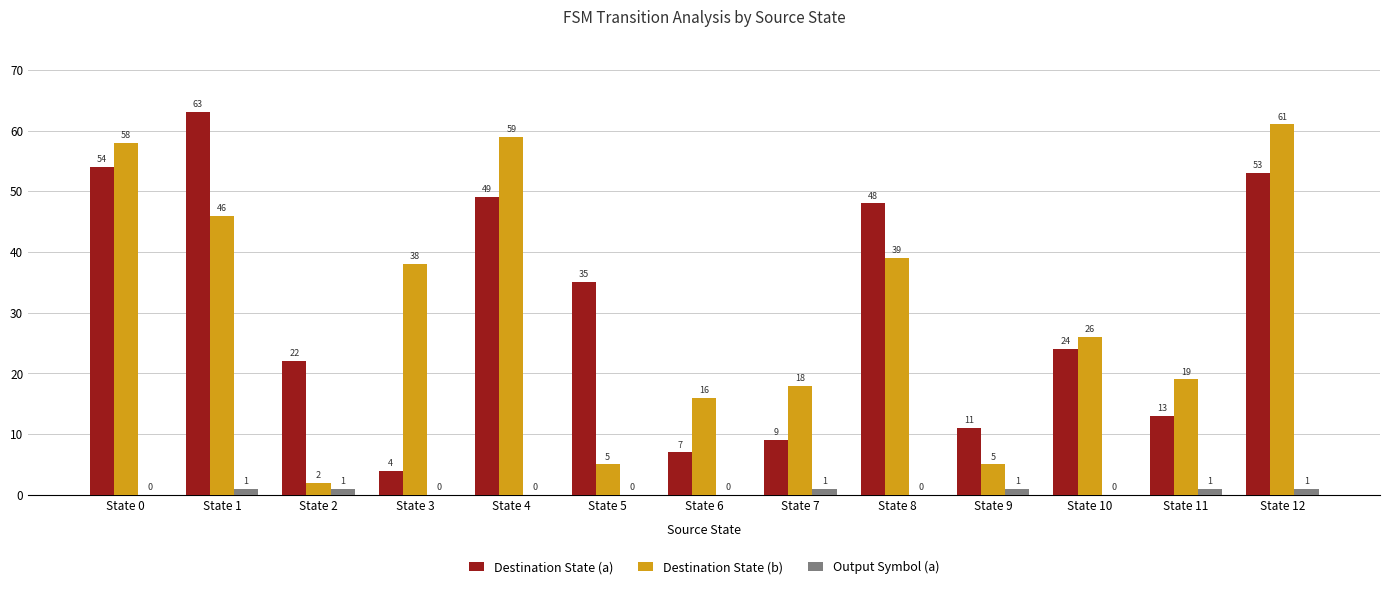

At which category is the sum across all series the highest?

State 12